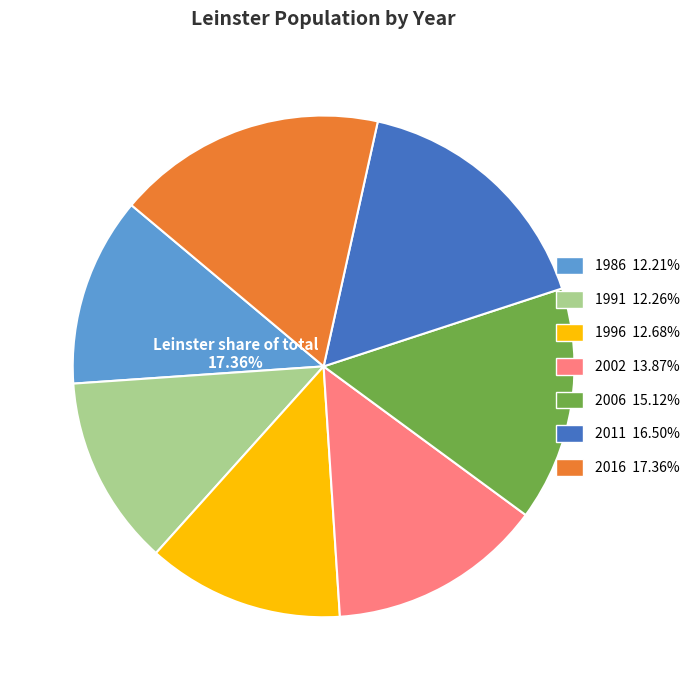

To the nearest percent, what is the average slice percentage?

14%